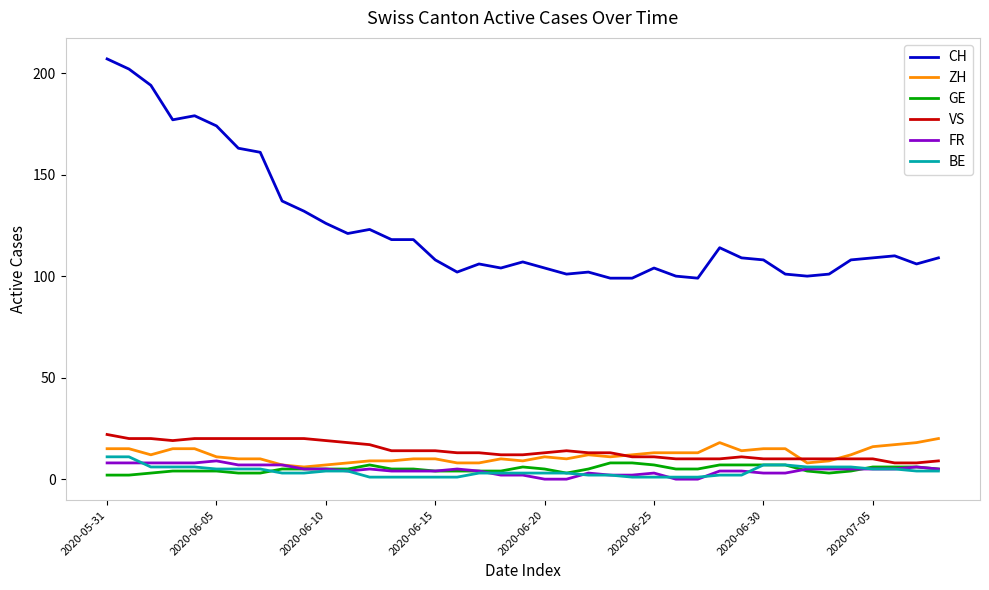

What is the maximum value for GE?

8